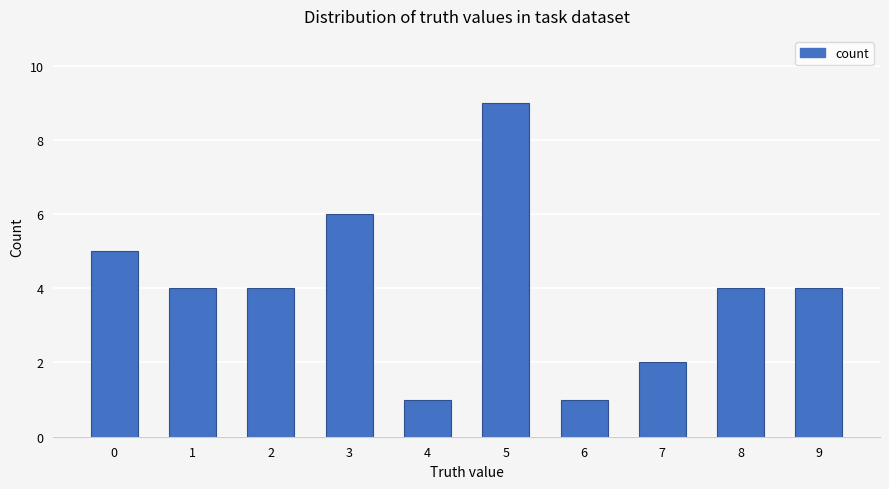

What is the difference between the maximum and minimum values?

8